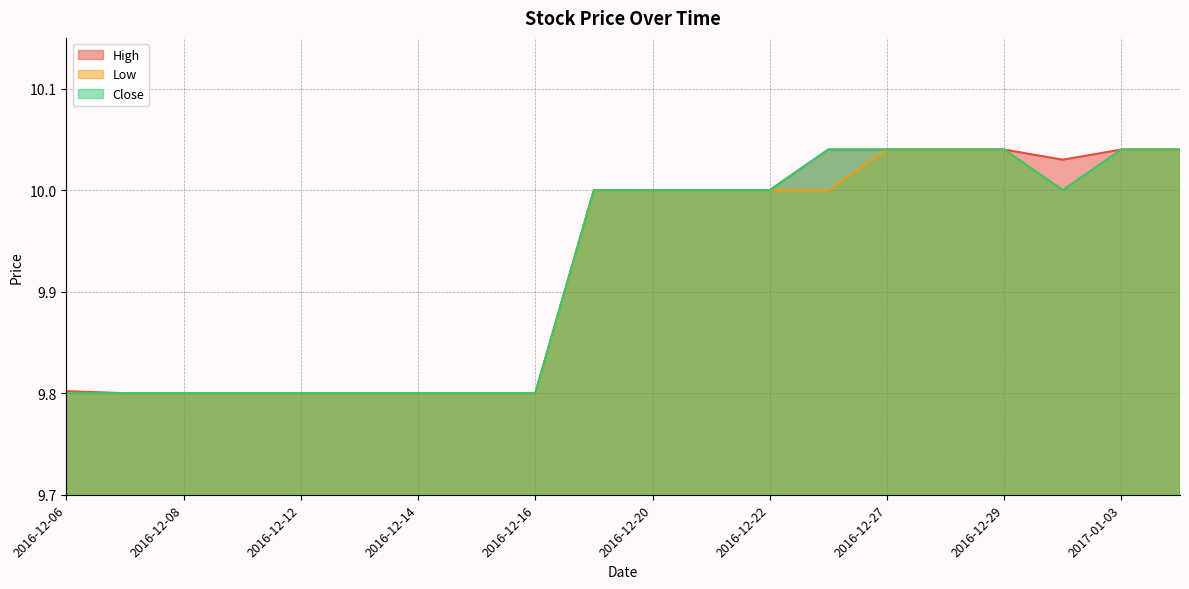

Which category has the lowest value in the Low series?

2016-12-06